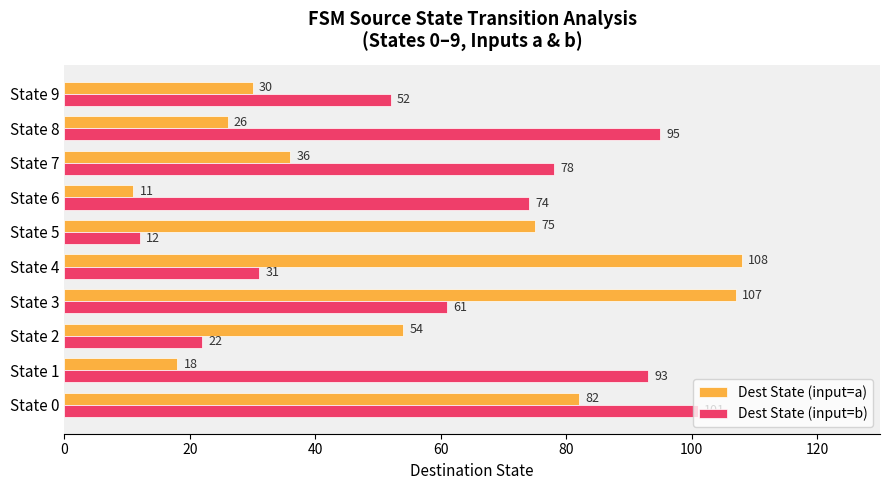

Rank the series by their average value, from lowest to highest.

Dest State (input=a), Dest State (input=b)